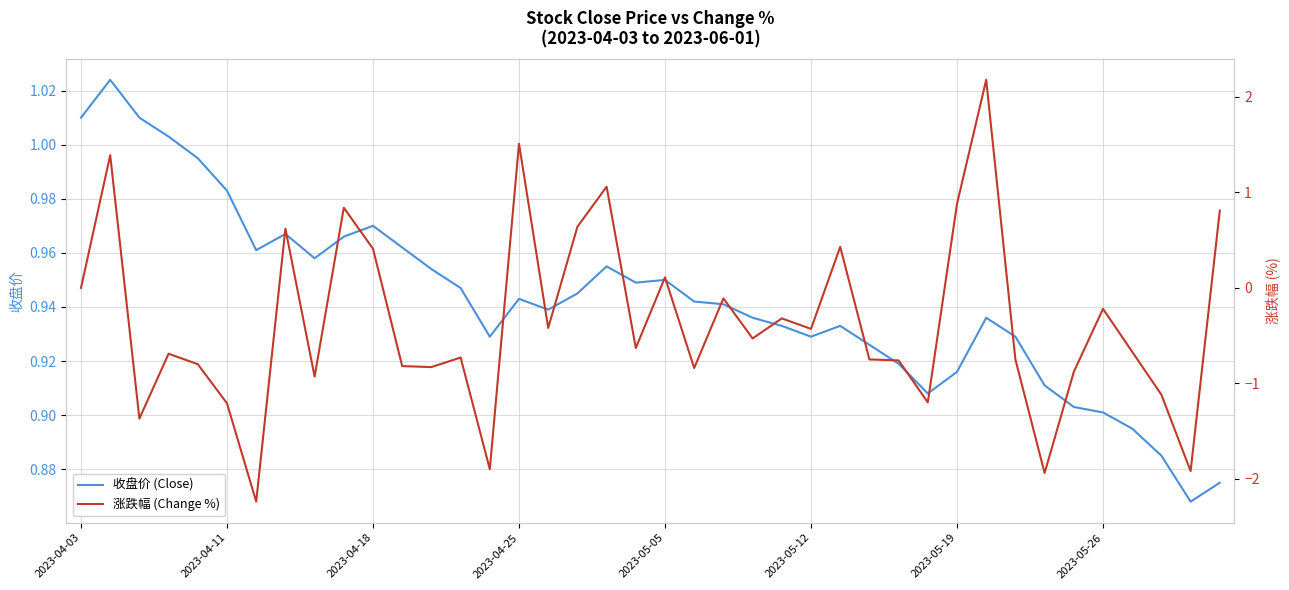

The 涨跌幅 (Change %) series shows -0.7 at 23. True or false?

False